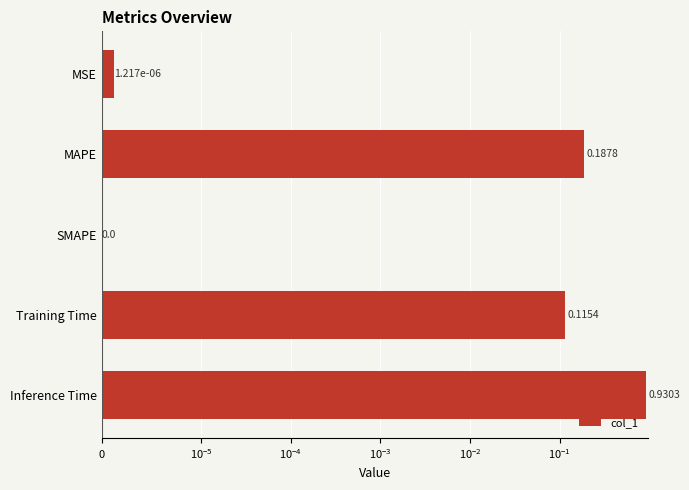

Are the bars grouped side by side (vs. stacked)?

No